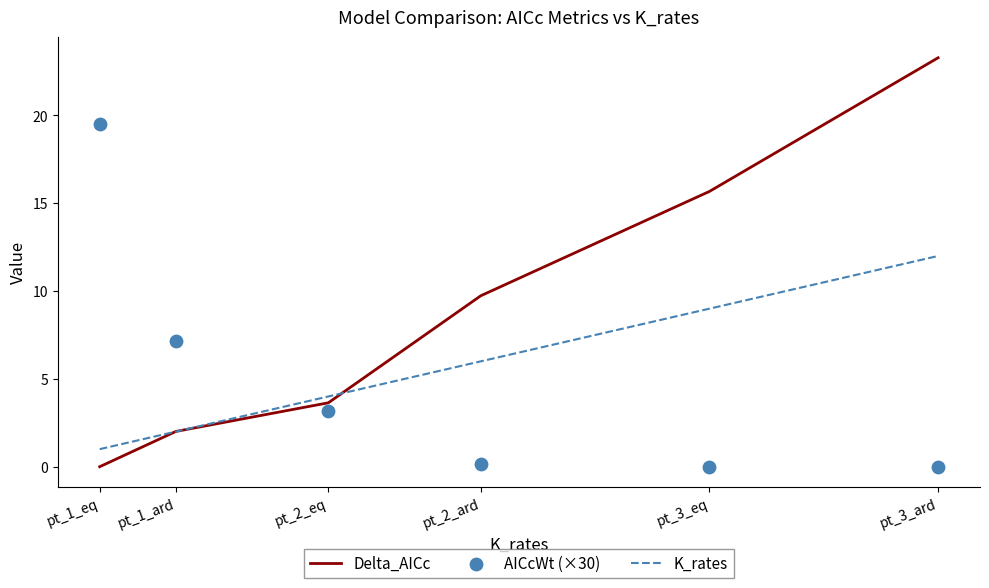

Which series reaches the maximum Y coordinate?

Delta_AICc